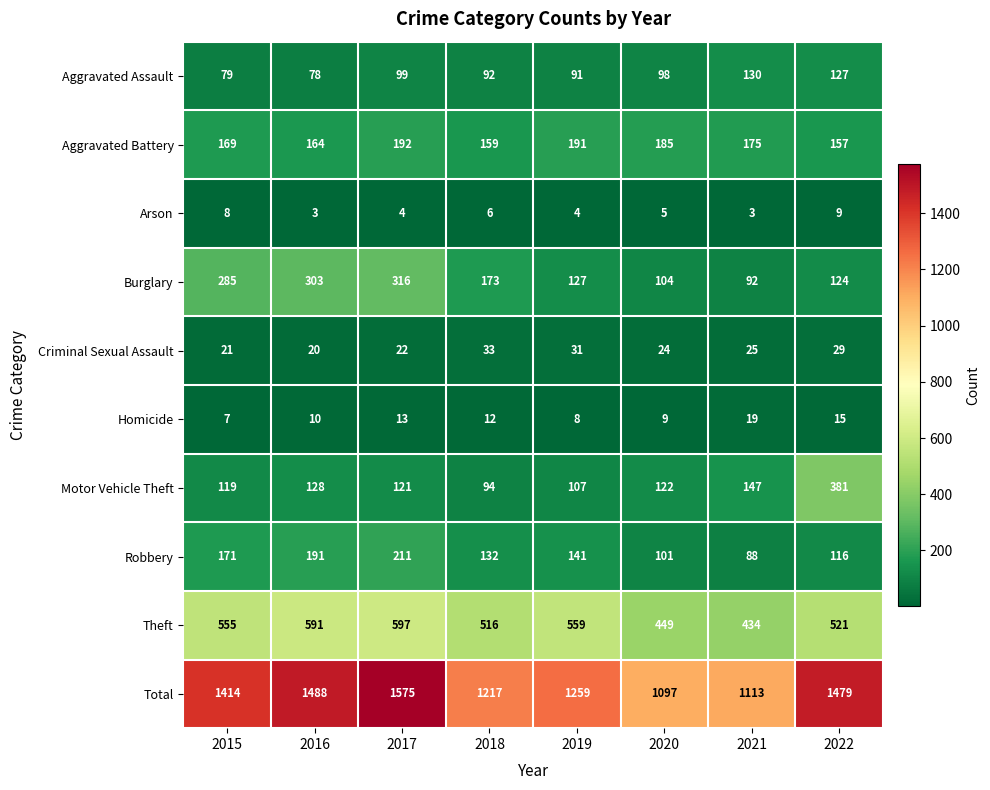

What is the highest value of the Burglary series?

316